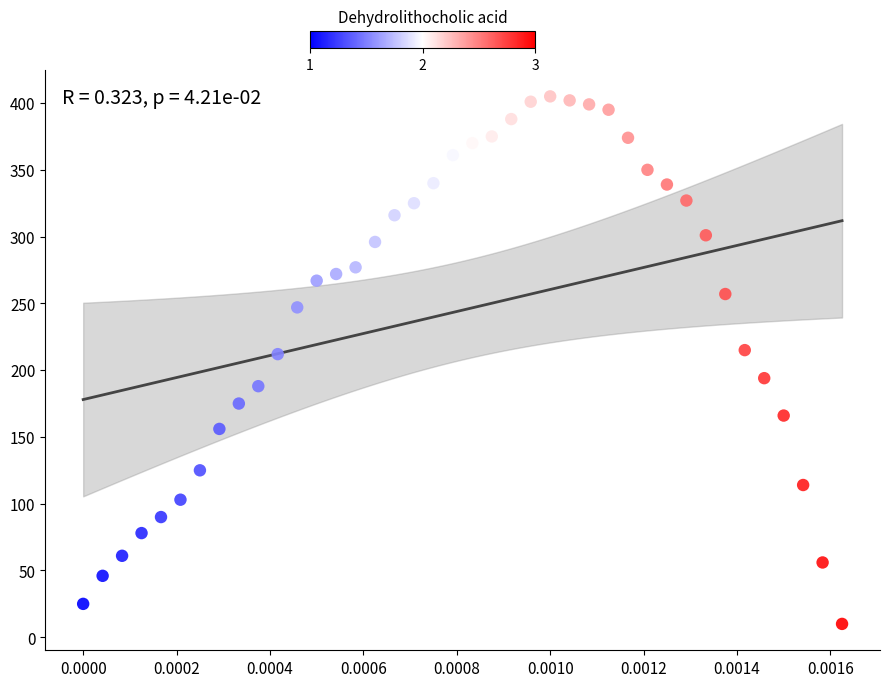

What is the range of Y values (max minus min)?

395